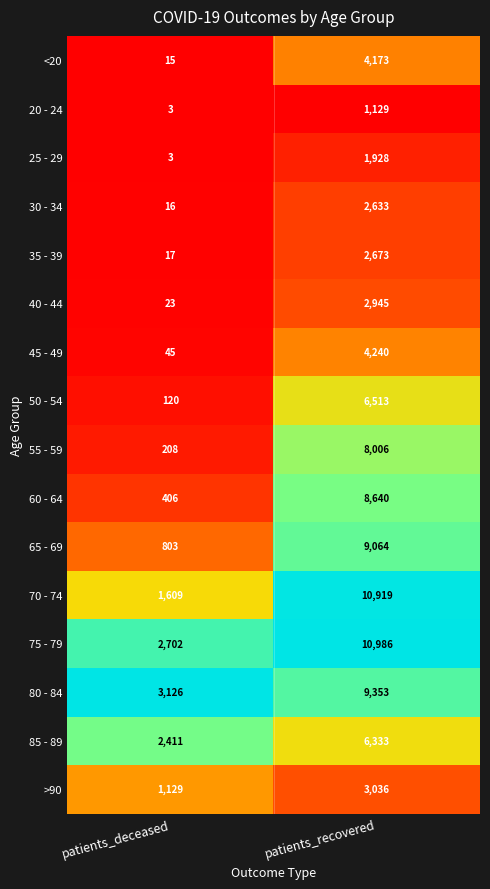

What is the difference between the highest and lowest values at patients_deceased?

3123